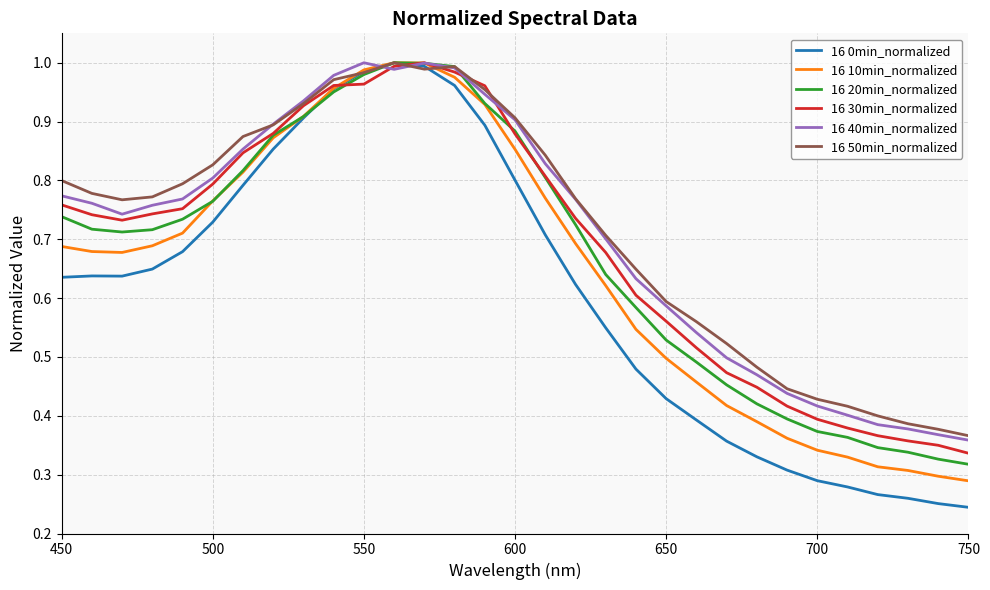

What are all the series names shown in the legend?

16 0min_normalized, 16 10min_normalized, 16 20min_normalized, 16 30min_normalized, 16 40min_normalized, 16 50min_normalized